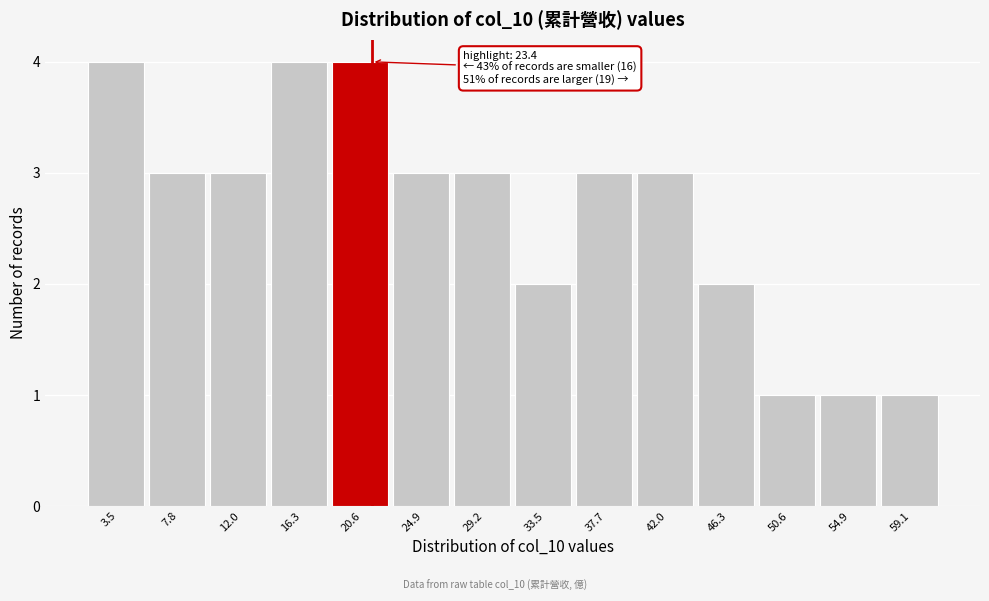

Reading right to left, list all the values displayed in this chart.

59.1=1	54.9=1	50.6=1	46.3=2	42.0=3	37.7=3	33.5=2	29.2=3	24.9=3	20.6=4	16.3=4	12.0=3	7.8=3	3.5=4